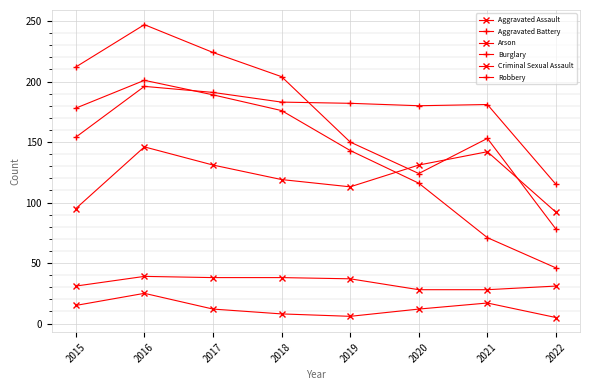

How many lines are shown in the chart?

6